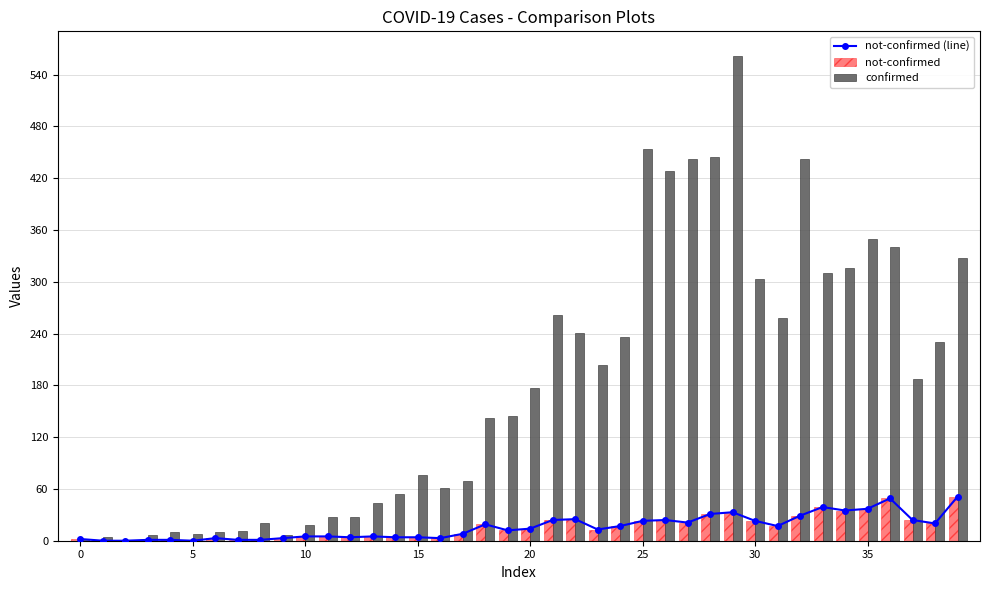

What is the maximum value for confirmed?

562